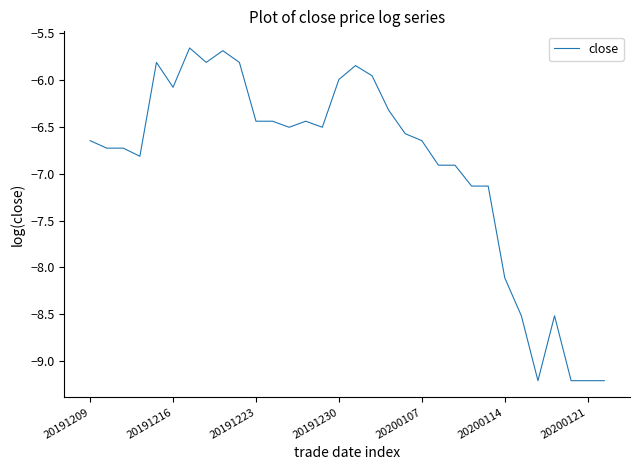

Count the number of data series in this chart.

1